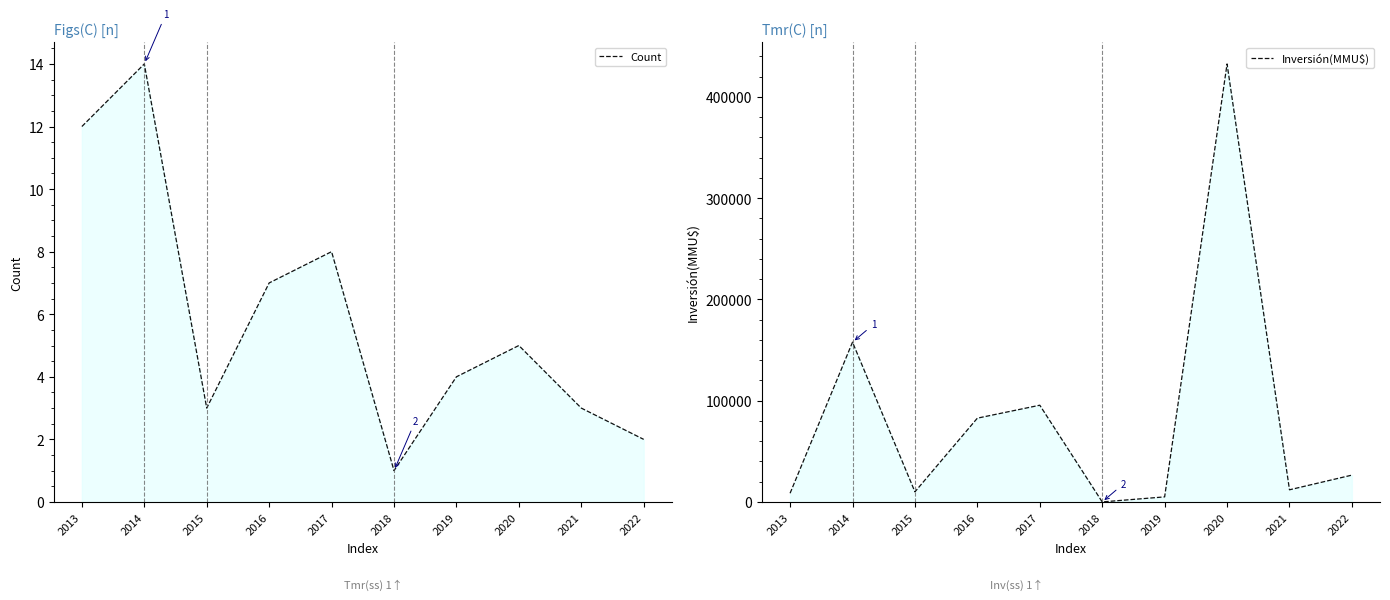

Where is the first local maximum for Inversión(MMU$)?

2014